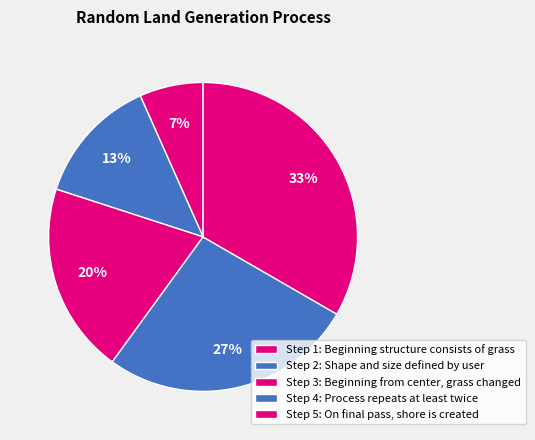

How many segments does this pie chart have?

5